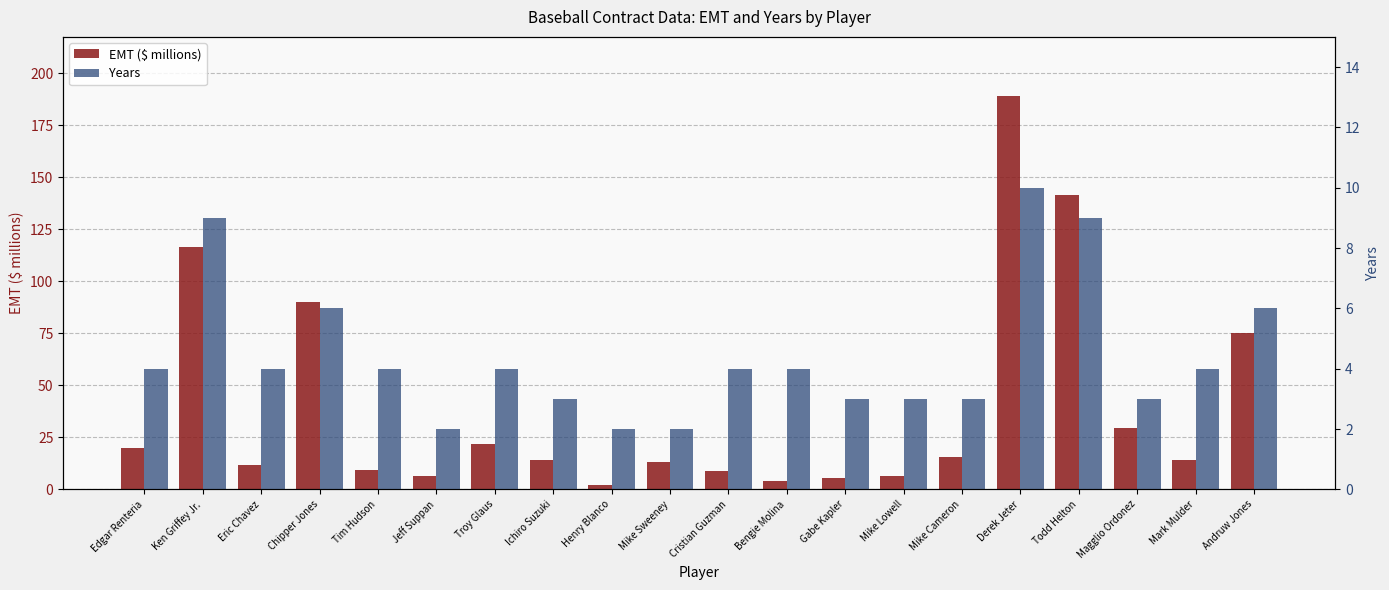

At how many categories does at least one series exceed 144?

1